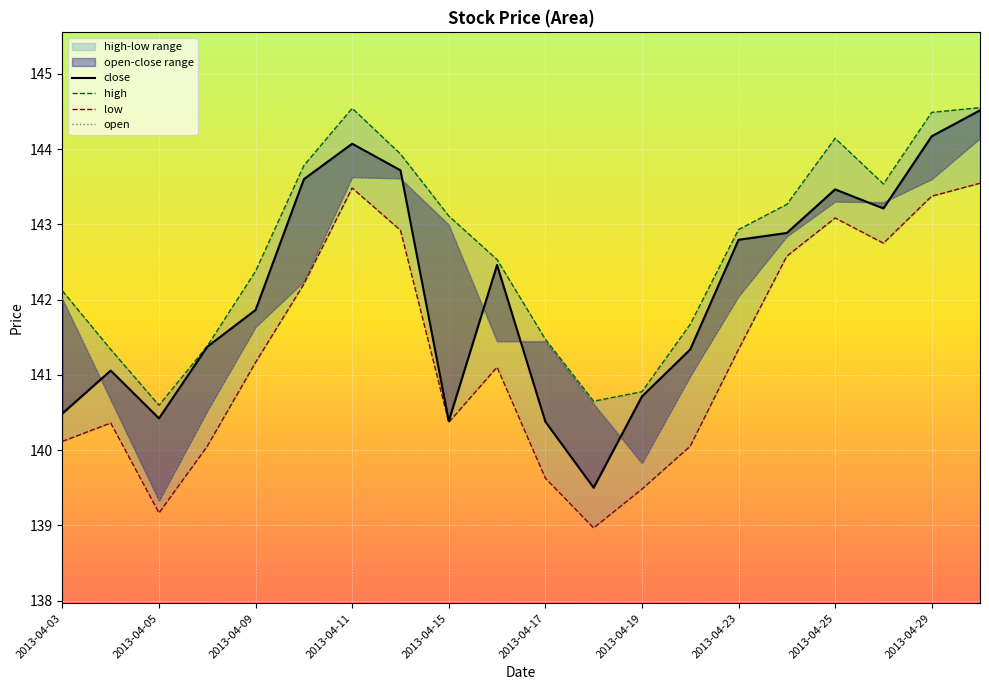

Rank the series by their maximum value, from lowest to highest.

low, open, close, high